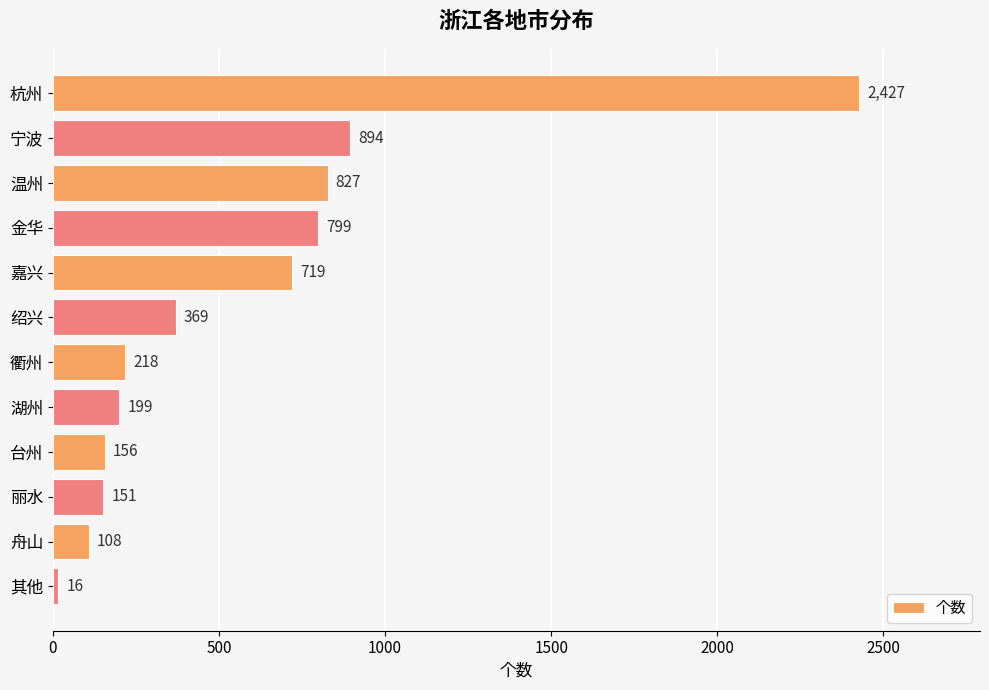

Reading top to bottom, list all the values displayed in this chart.

2427	894	827	799	719	369	218	199	156	151	108	16